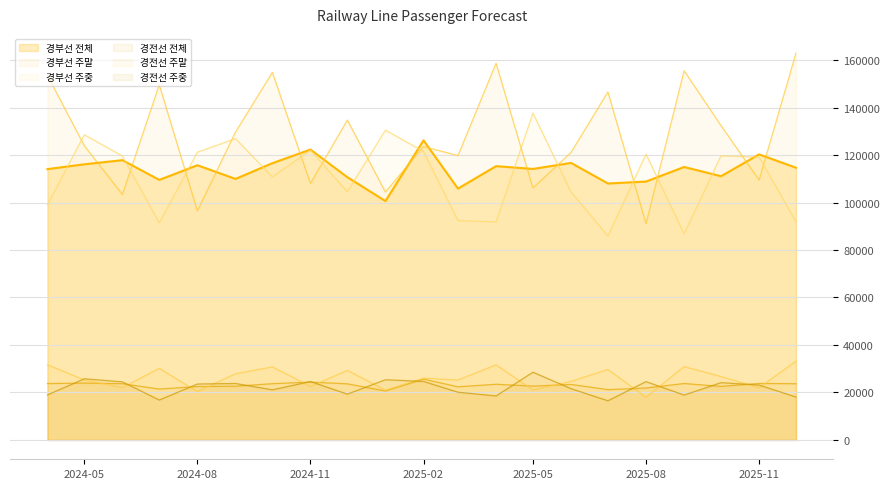

How many distinct data groups are displayed?

6